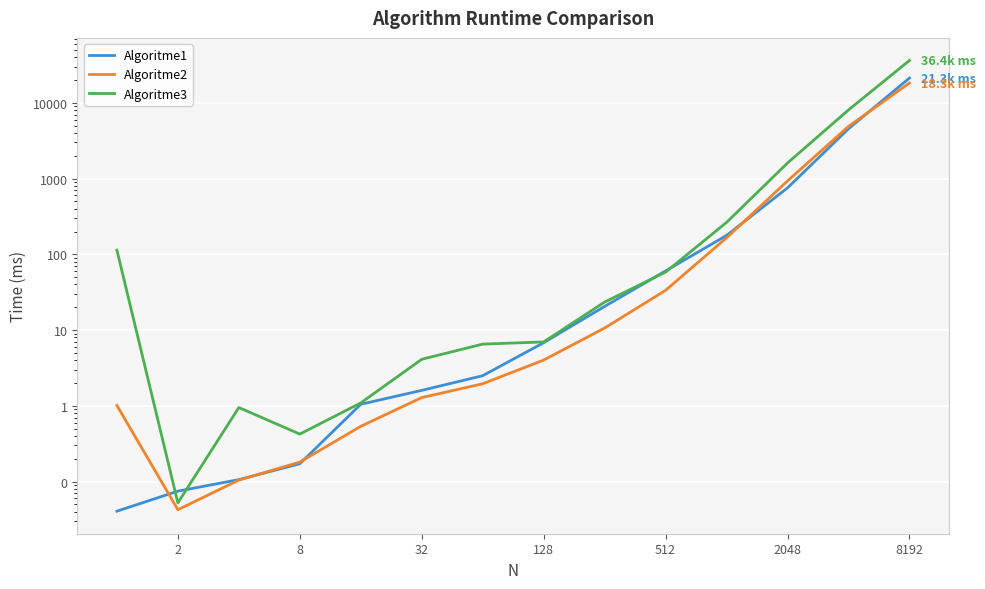

How many intersections are there between Algoritme2 and Algoritme1?

5